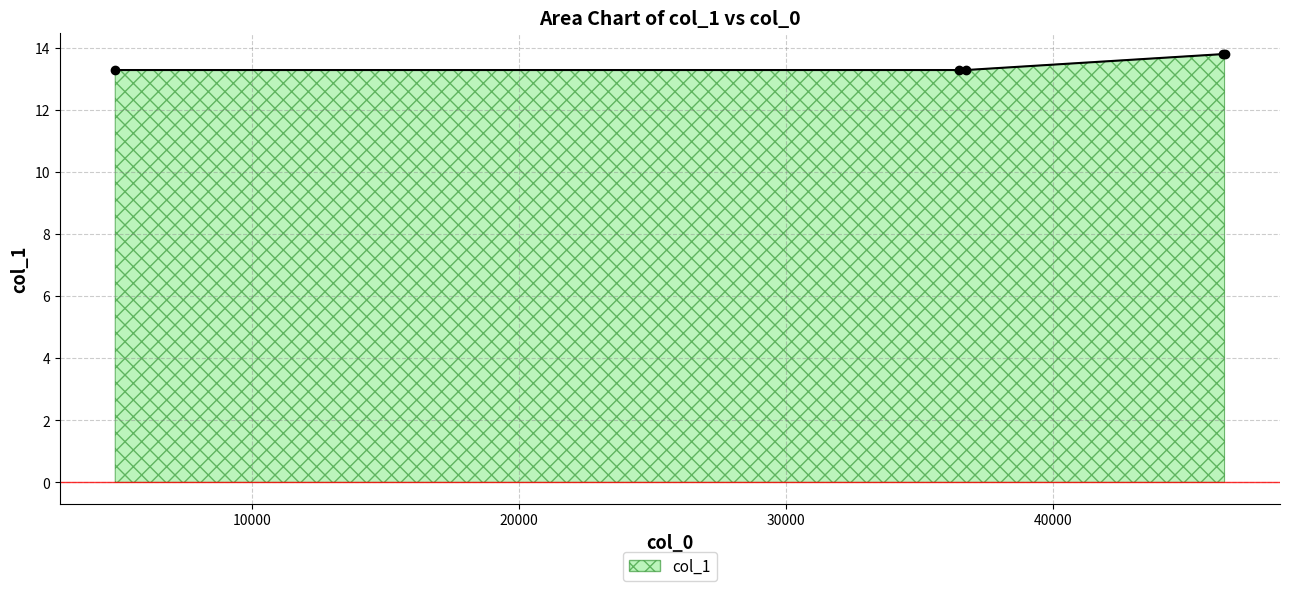

Does the chart have visible grid lines?

Yes